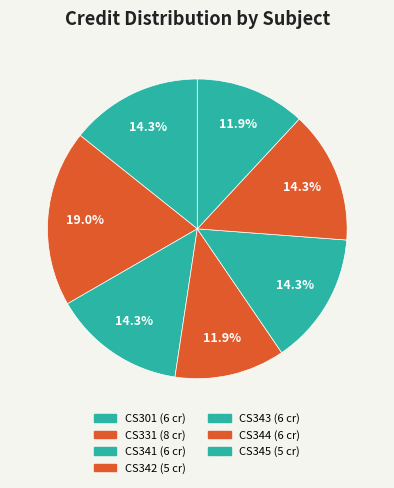

Which slice is the largest?

CS331